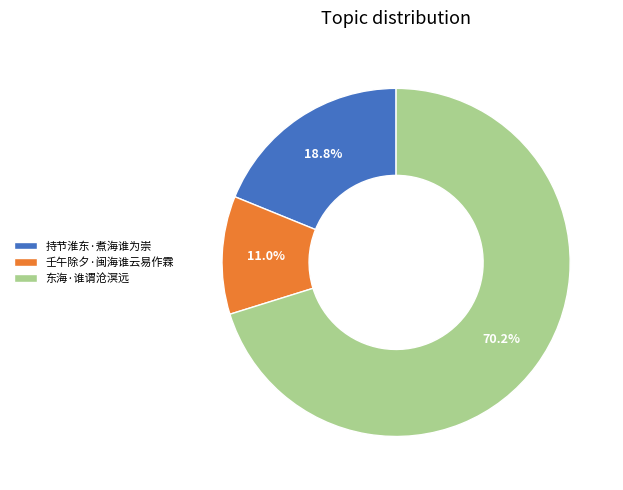

To the nearest percent, what is the difference between the 持节淮东·煮海谁为崇 and 东海·谁谓沧溟远 slice percentages?

51%